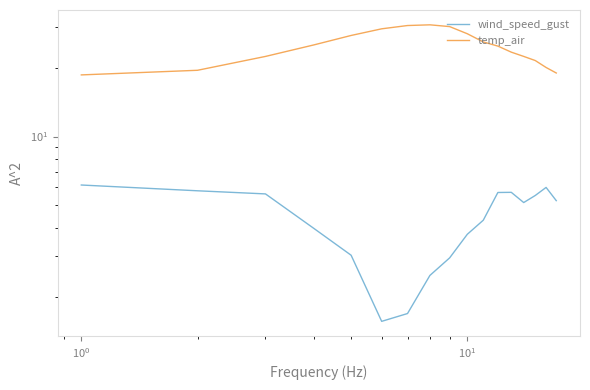

True or false: wind_speed_gust and temp_air cross at least once.

False